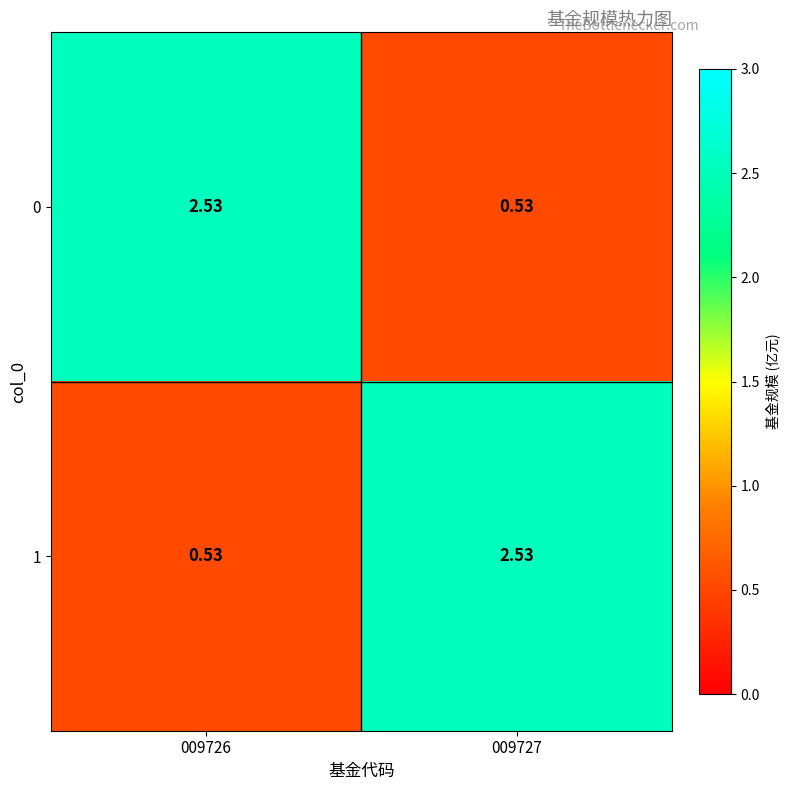

How many categories are shown in the chart?

2